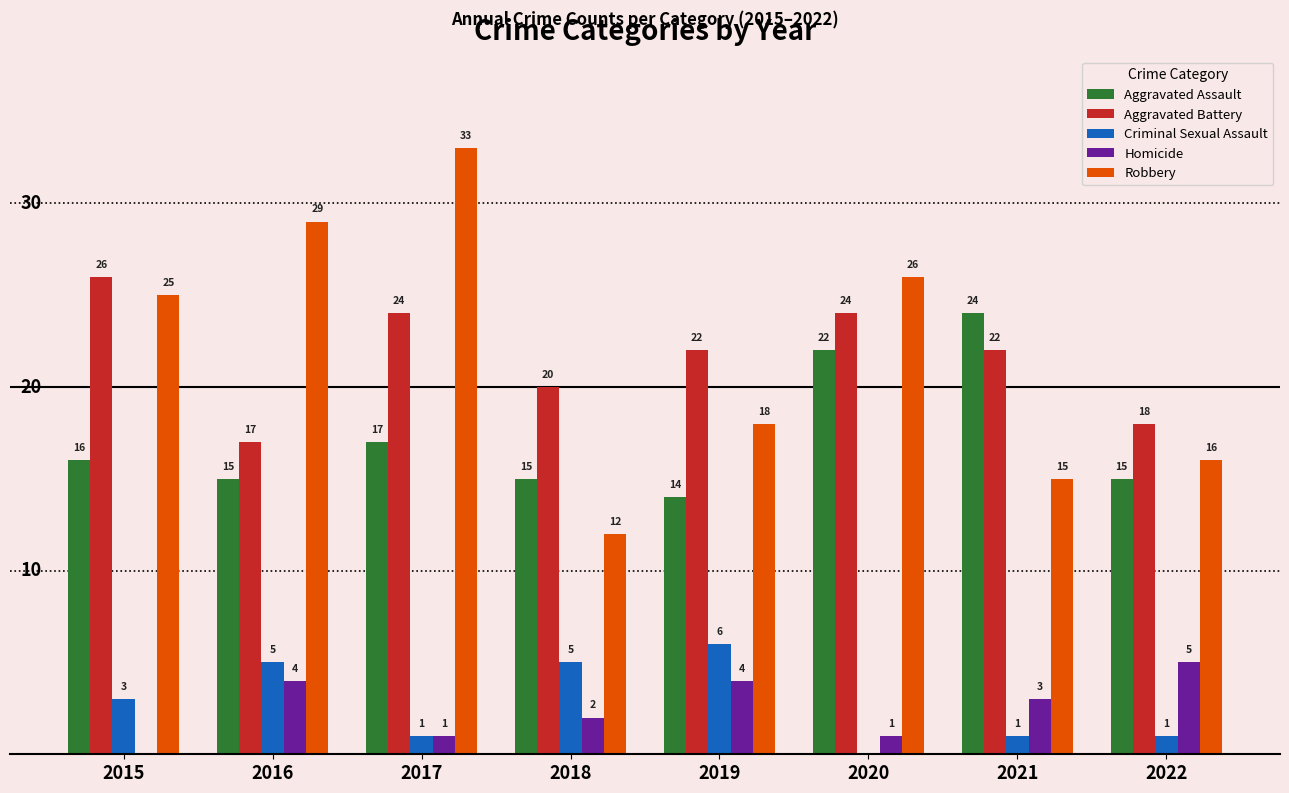

Reading left to right, list all the values displayed in this chart.

Aggravated Assault: 16	15	17	15	14	22	24	15
Aggravated Battery: 26	17	24	20	22	24	22	18
Criminal Sexual Assault: 3	5	1	5	6	0	1	1
Homicide: 0	4	1	2	4	1	3	5
Robbery: 25	29	33	12	18	26	15	16